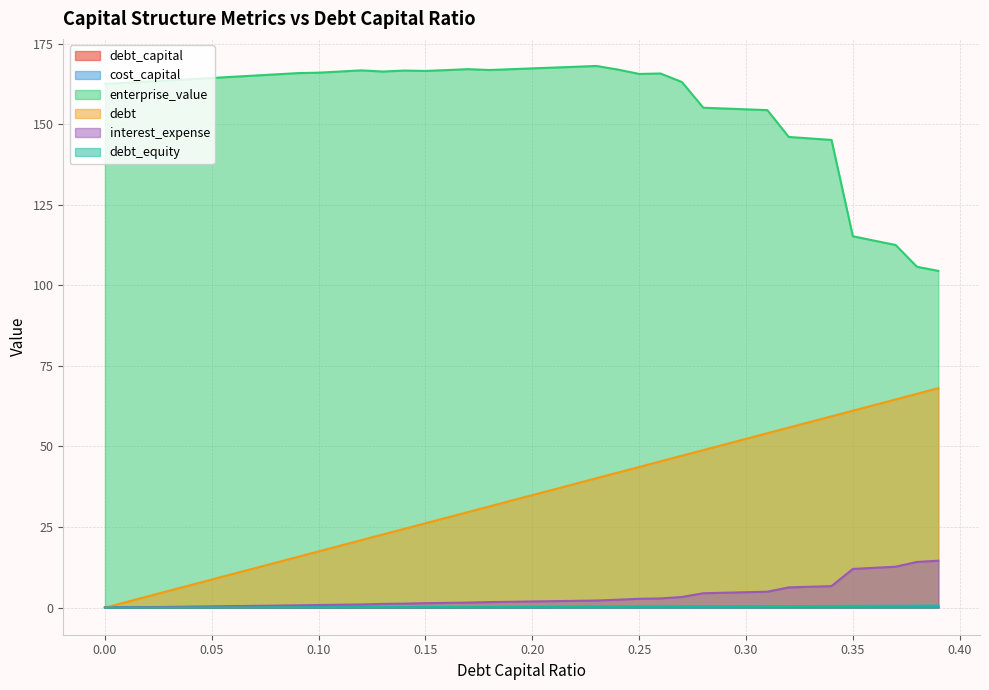

Rank the categories by debt_capital value from lowest to highest.

0.0, 0.01, 0.02, 0.03, 0.04, 0.05, 0.06, 0.07, 0.08, 0.09, 0.1, 0.11, 0.12, 0.13, 0.14, 0.15, 0.16, 0.17, 0.18, 0.19, 0.2, 0.21, 0.22, 0.23, 0.24, 0.25, 0.26, 0.27, 0.28, 0.29, 0.3, 0.31, 0.32, 0.33, 0.34, 0.35, 0.36, 0.37, 0.38, 0.39